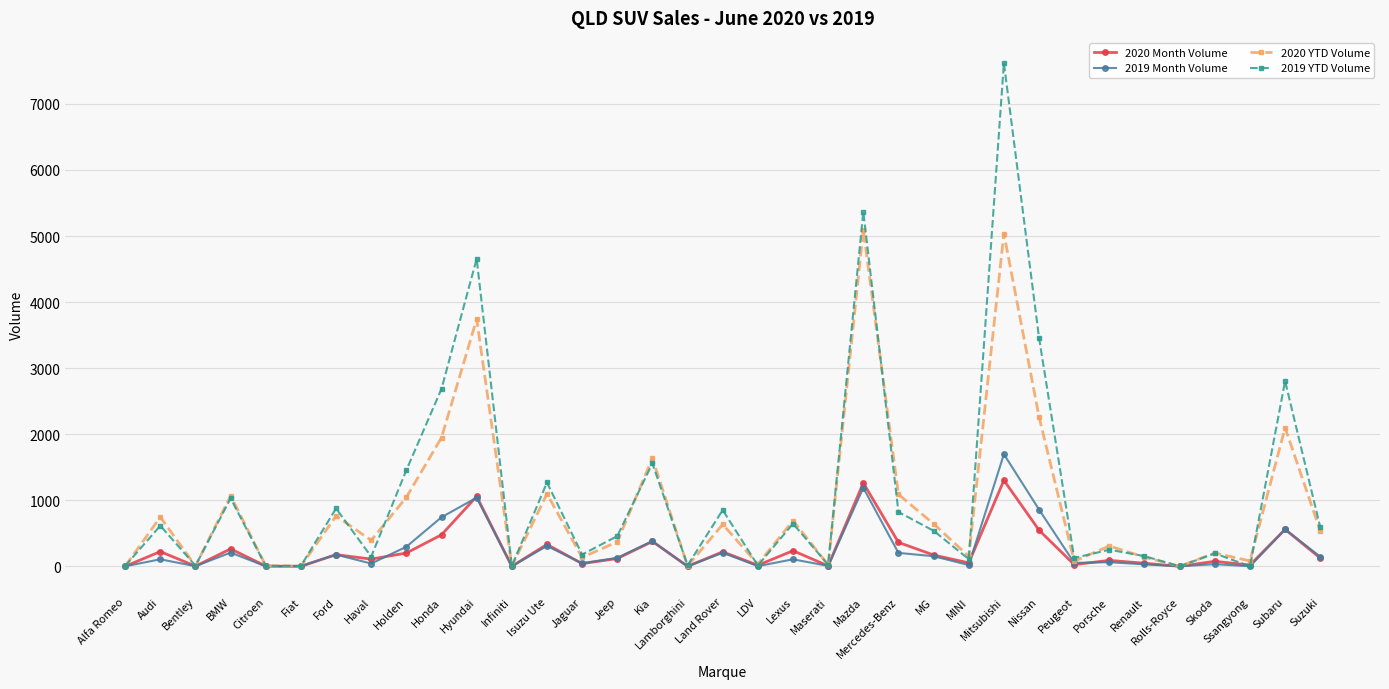

Is this an area chart (filled region under the line)?

No